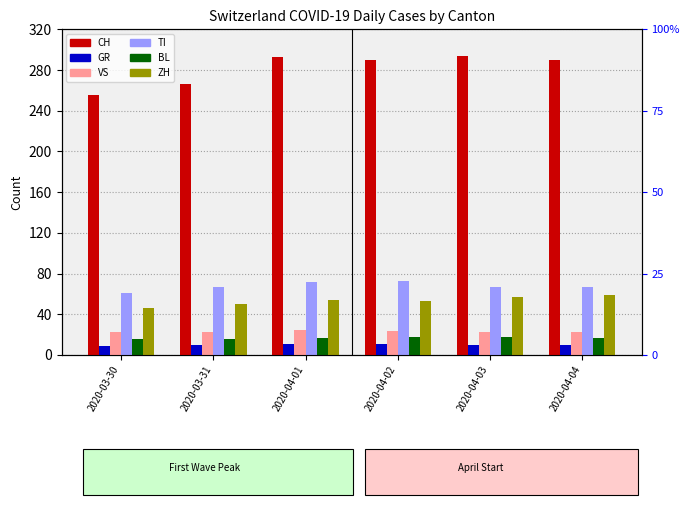

What is the difference between the TI values at 2020-04-02 and 2020-04-03?

6